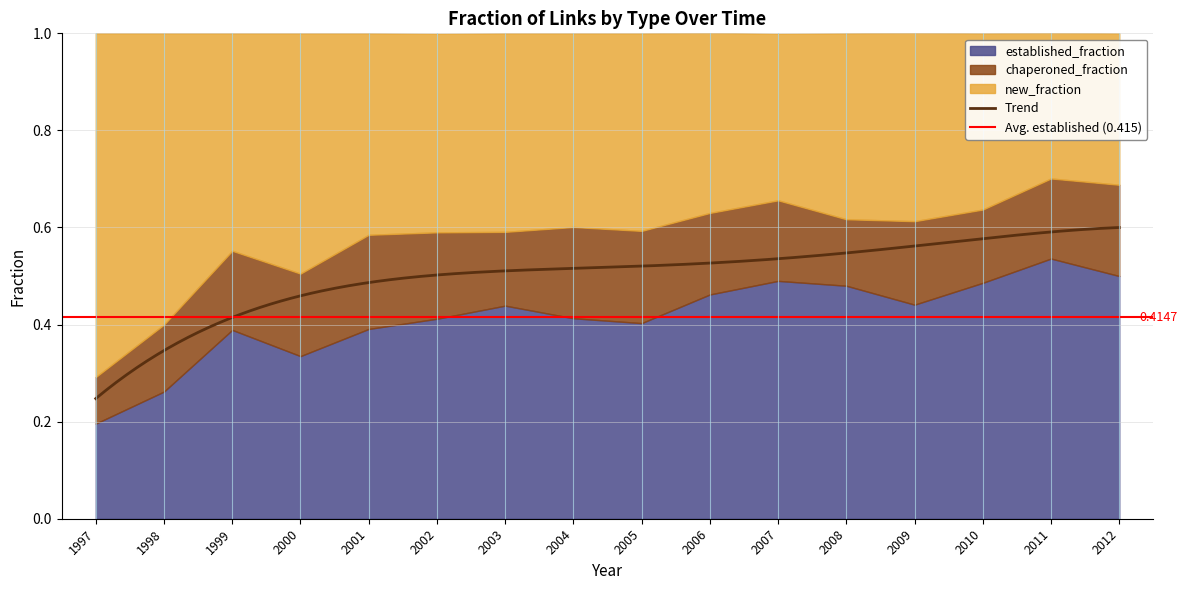

The value of new_fraction at 2004 is 0.7. True or false?

False